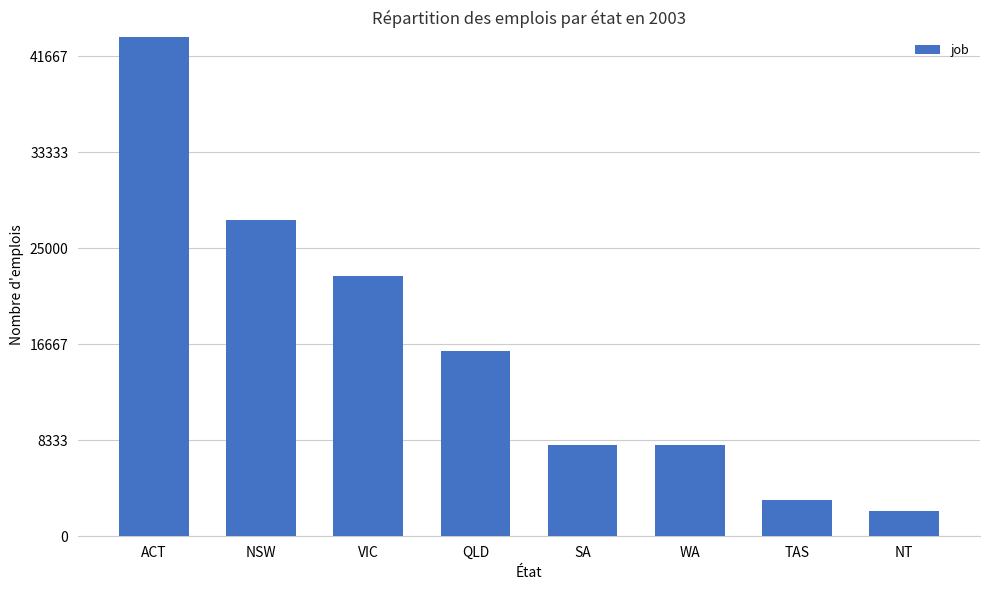

The chart shows a value of 58067 at ACT. True or false?

False